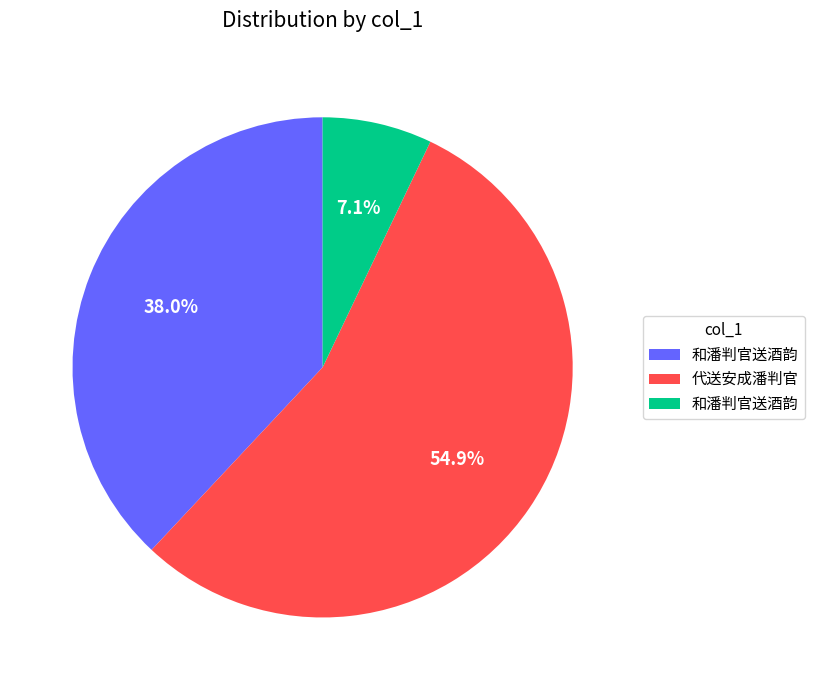

Is there any slice that represents more than half of the pie?

Yes